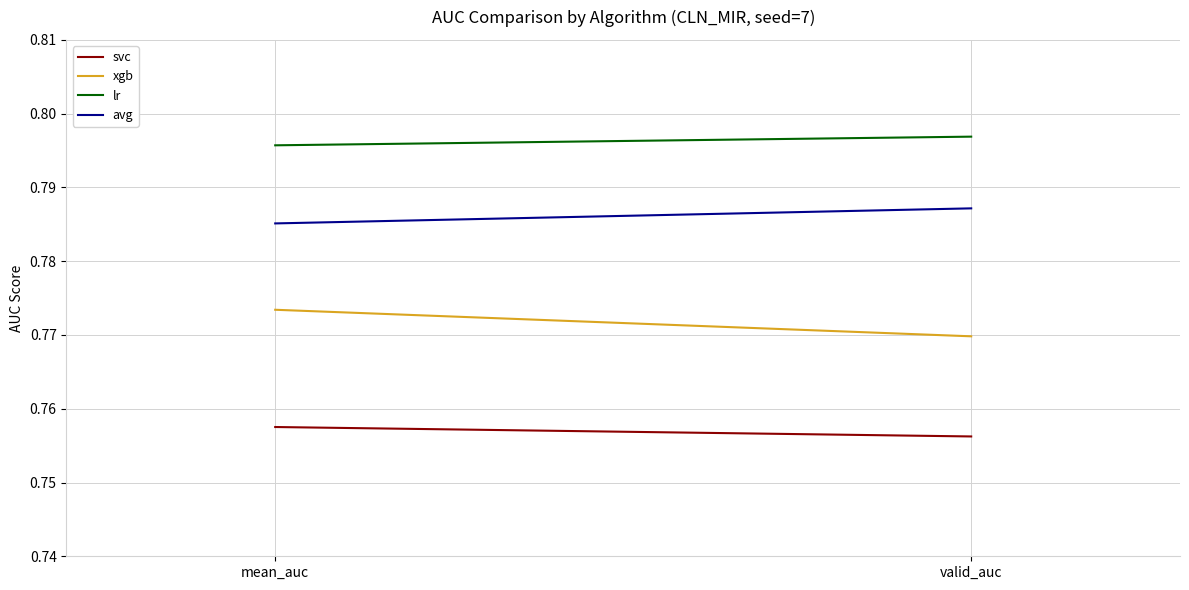

Between mean_auc and valid_auc, which is larger?

mean_auc